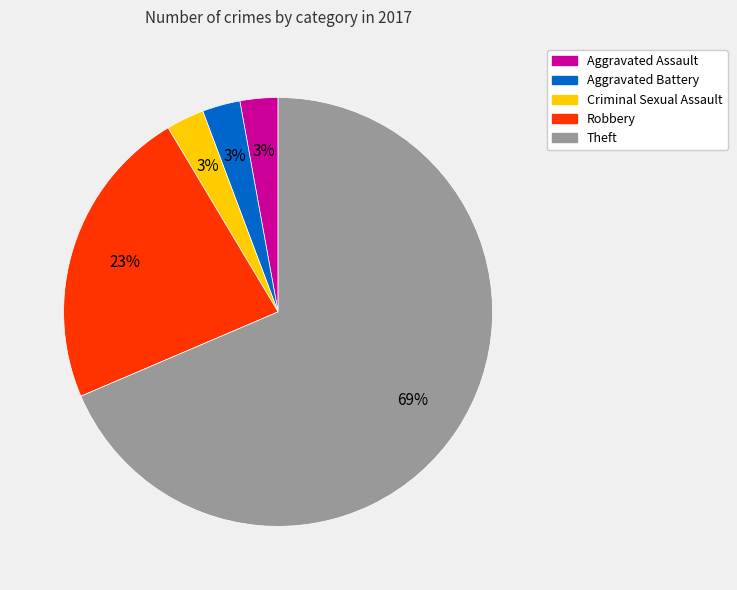

Do Aggravated Assault and Aggravated Battery together represent more than half of the pie?

No